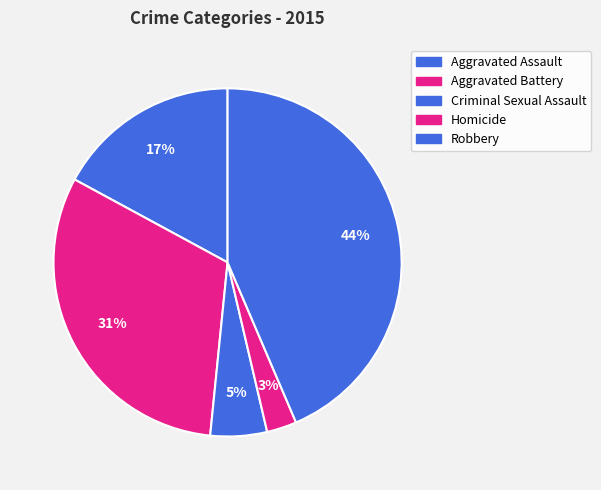

What percentage is the Robbery slice, to the nearest percent?

44%